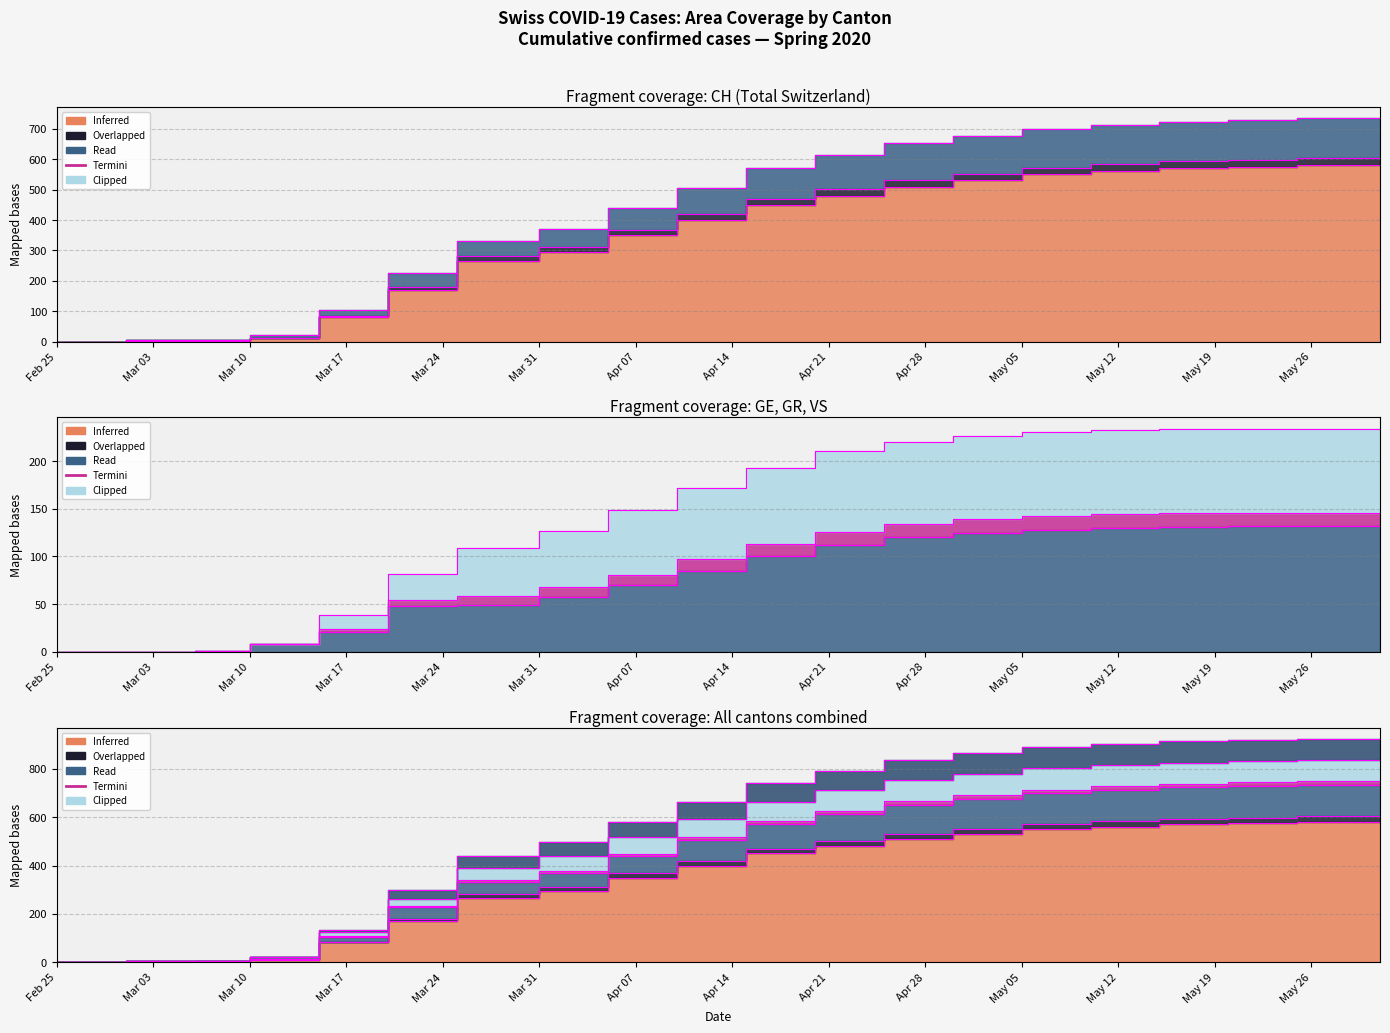

Which has a higher value, 2020-04-20 or 2020-04-15?

2020-04-20